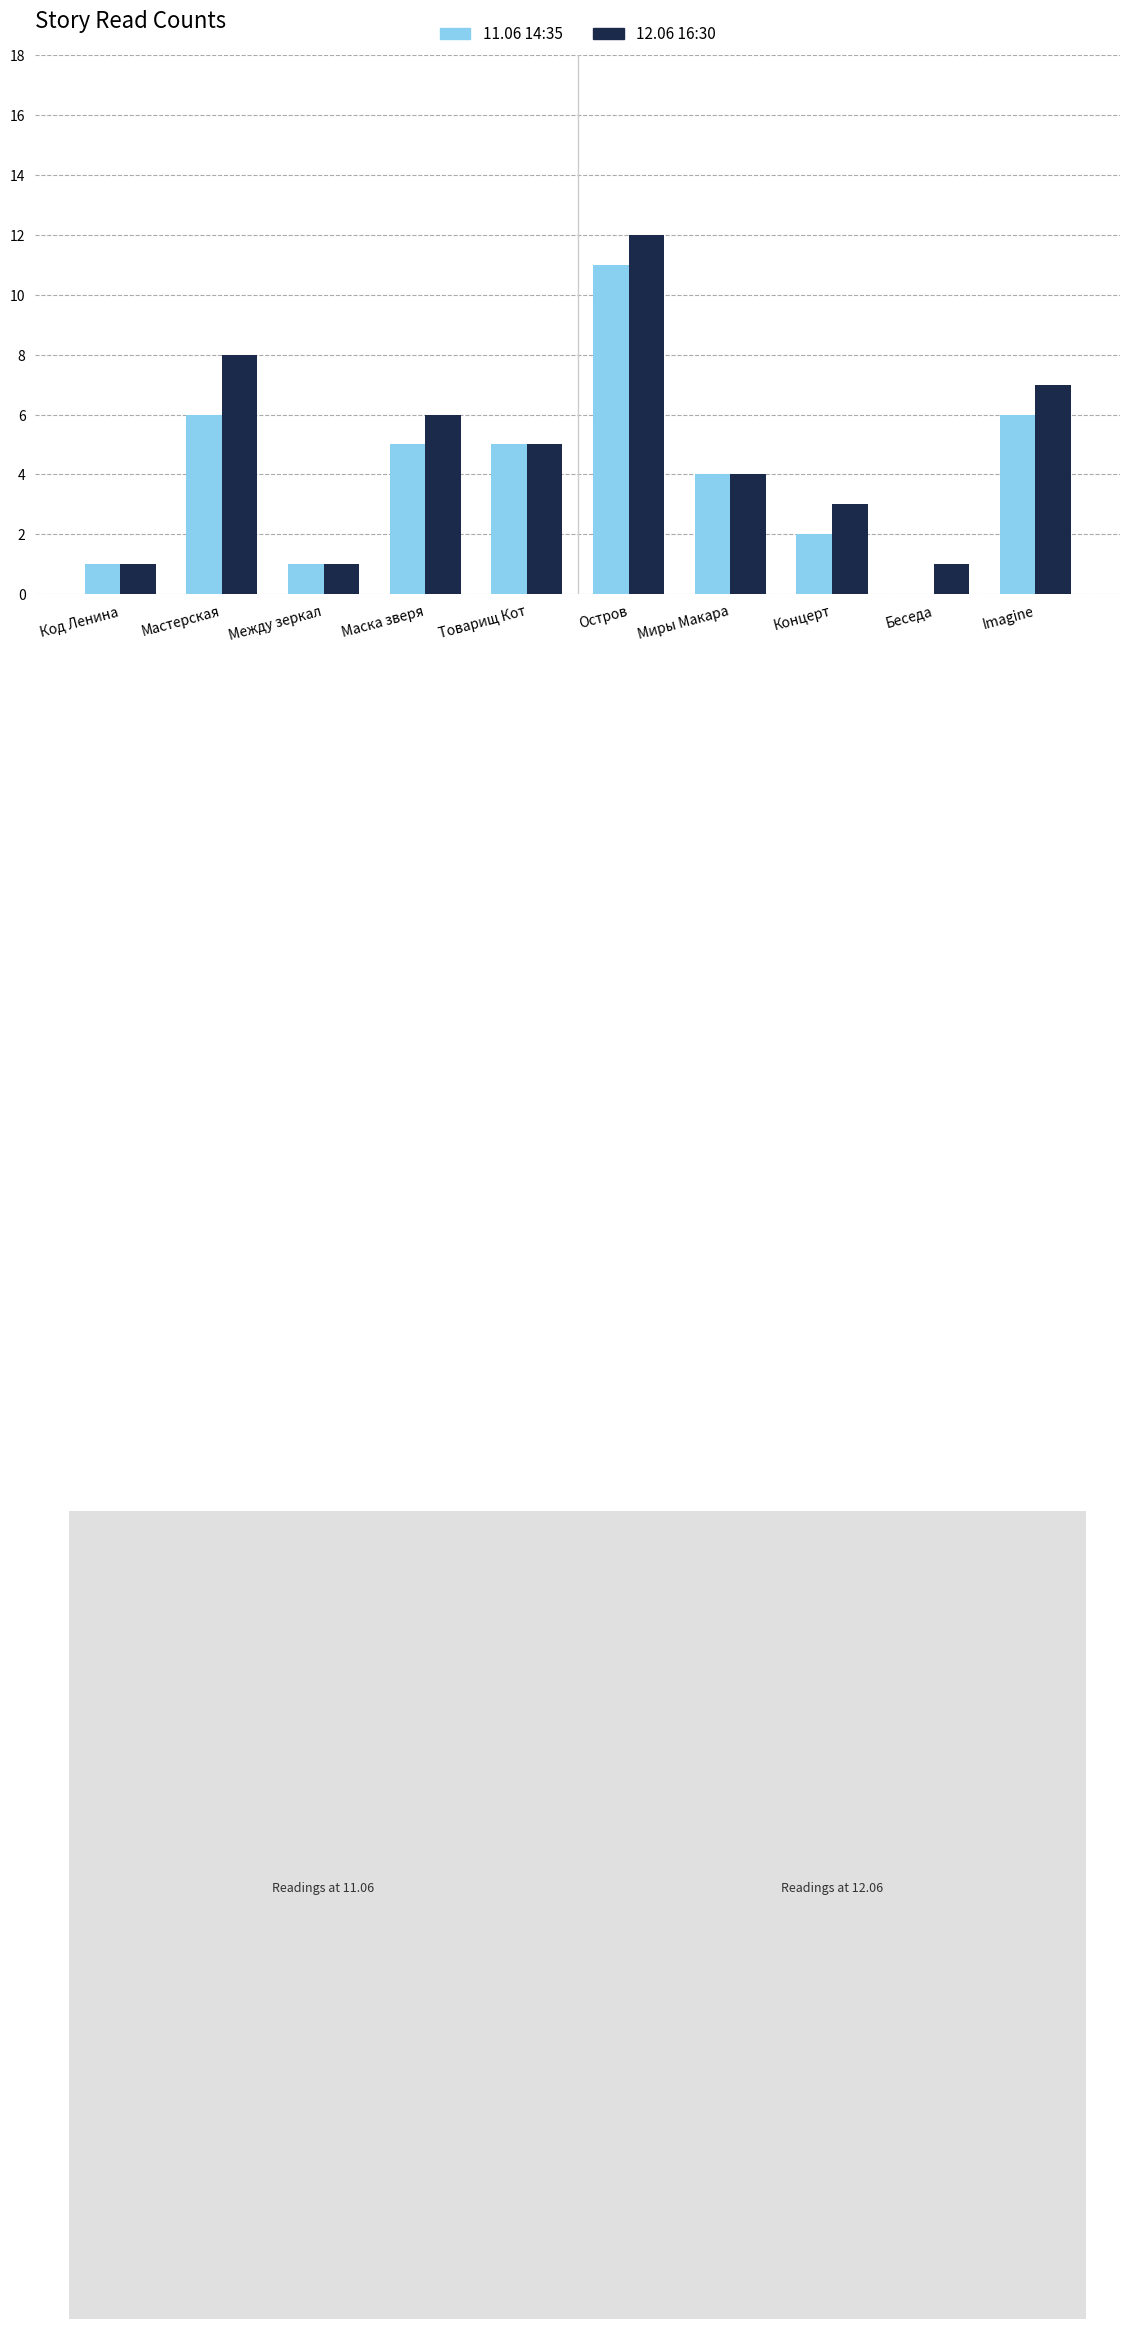

How many series are shown in this chart?

2